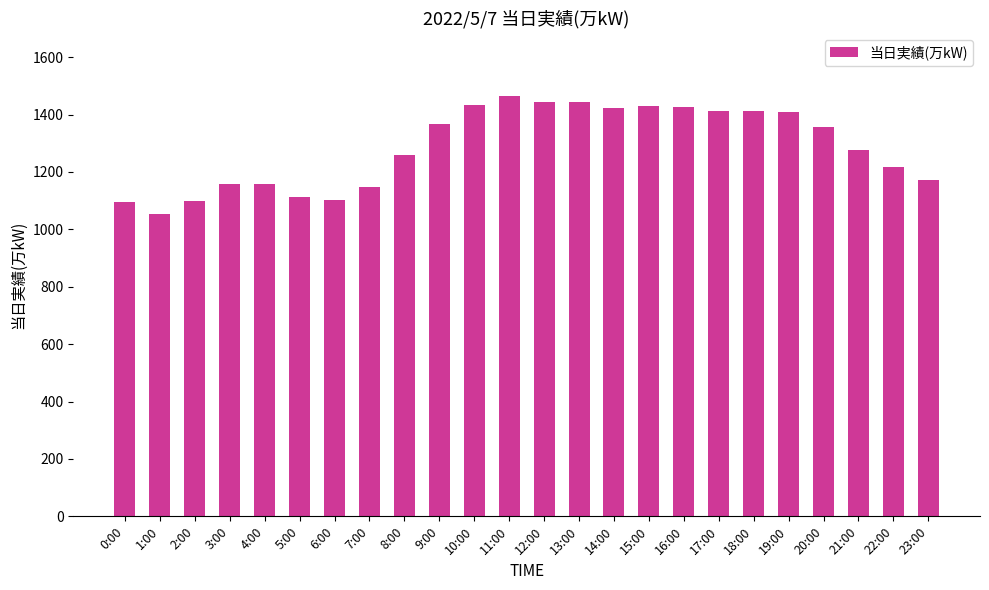

What is the average value?

1286